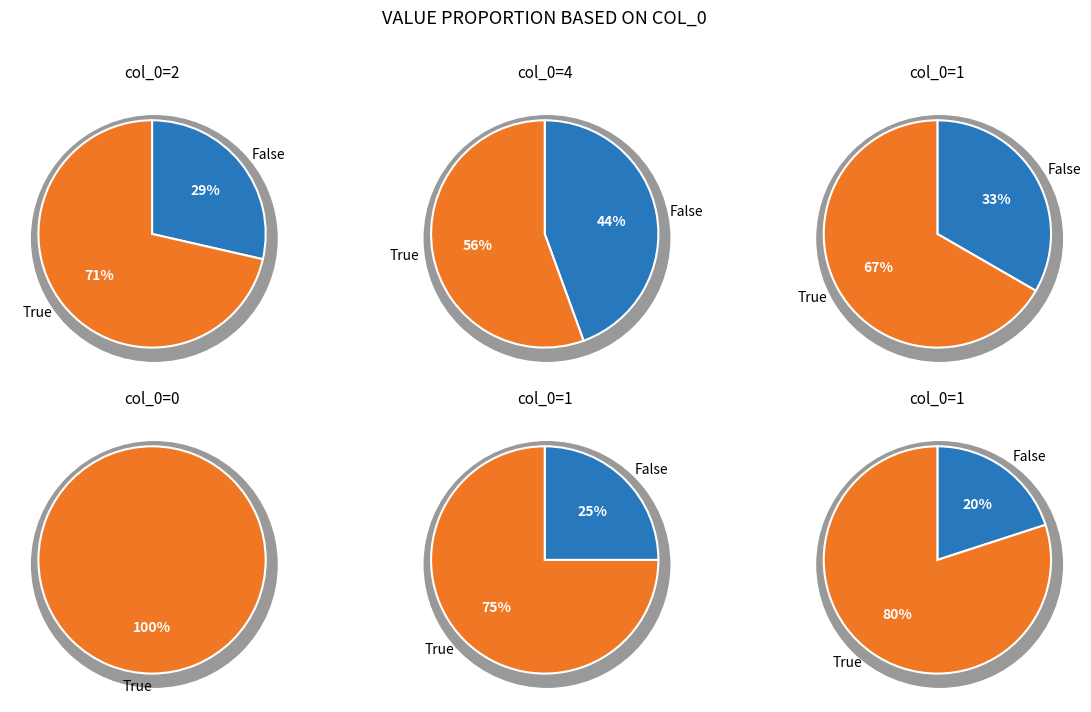

The 4 slice represents 33% of the pie. True or false?

False